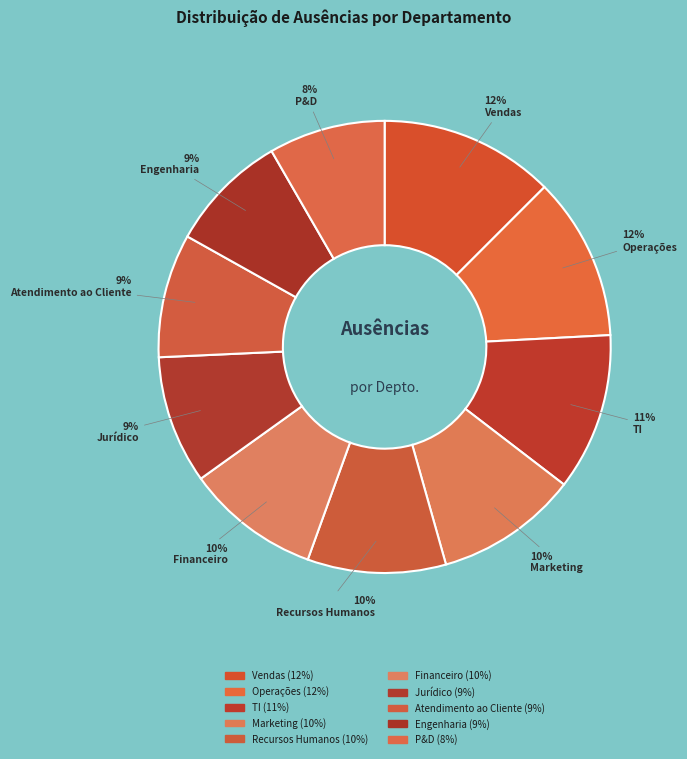

How many segments does this pie chart have?

10